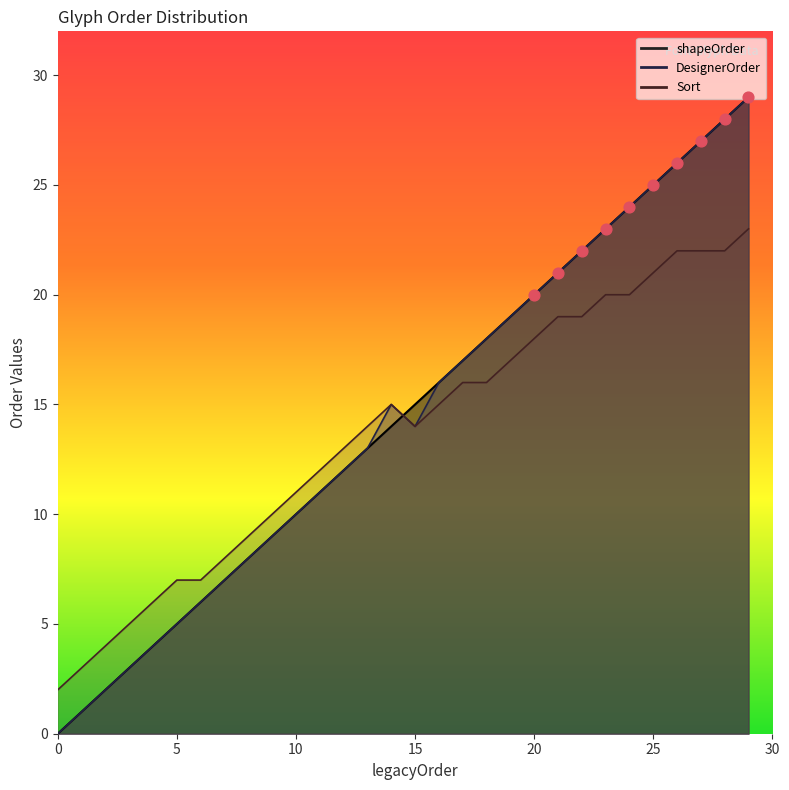

Which series reaches the minimum Y coordinate?

shapeOrder